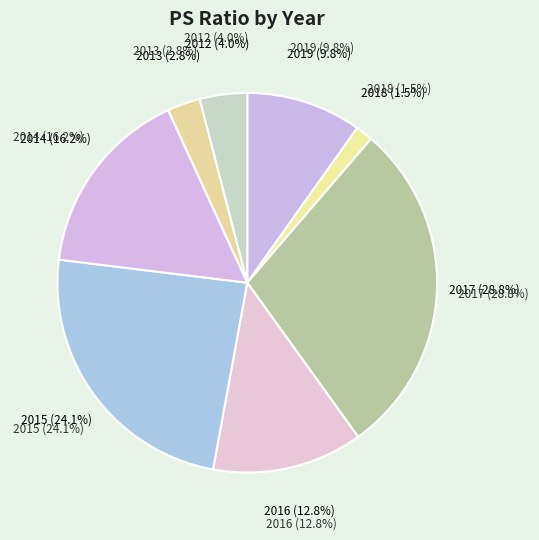

Which has a higher value, 2019 or 2013?

2019